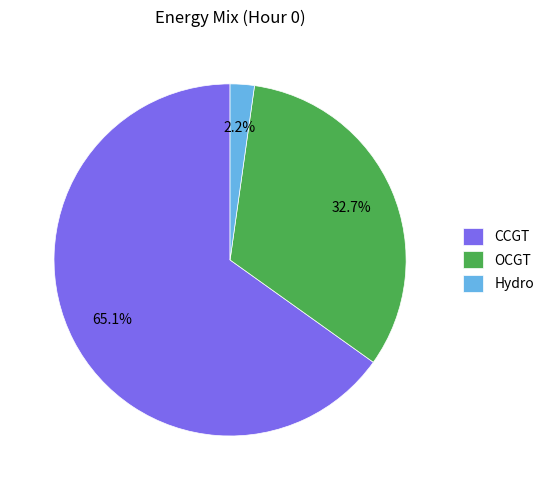

Count the number of slices in the pie.

3